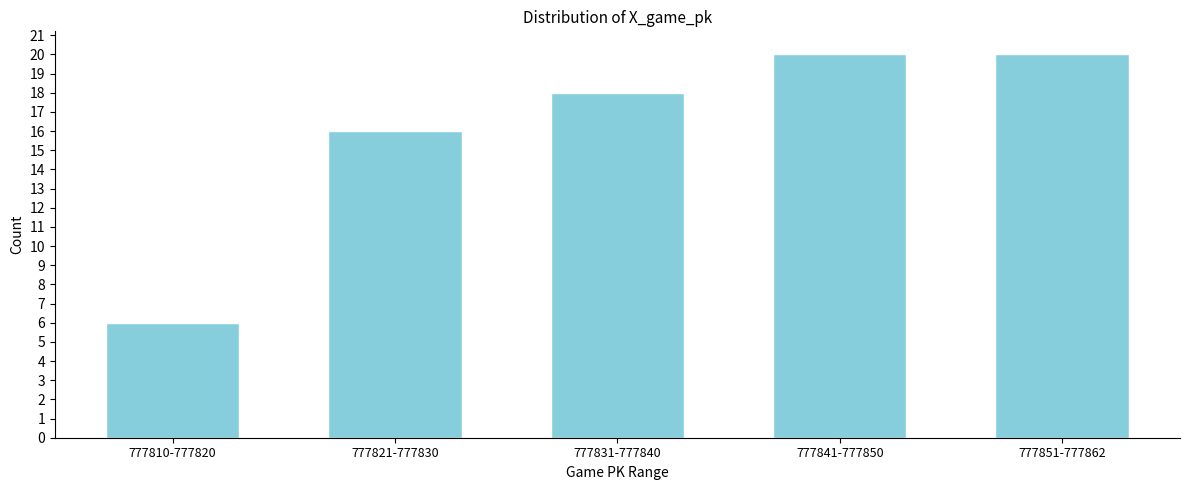

Reading left to right, extract all data points from this chart.

6	16	18	20	20